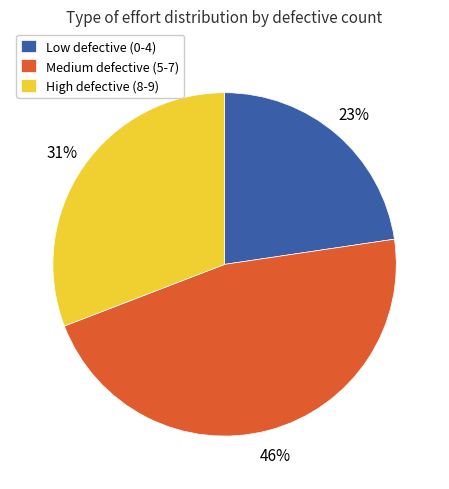

Does High defective (8-9) account for over 50% of the chart?

No